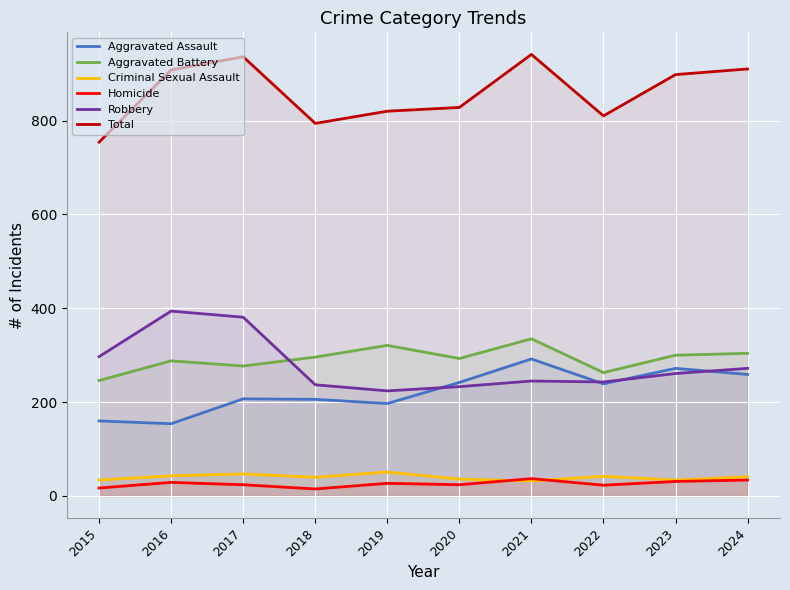

Rank the categories by Homicide value from highest to lowest.

2021, 2024, 2023, 2016, 2019, 2017, 2020, 2022, 2015, 2018